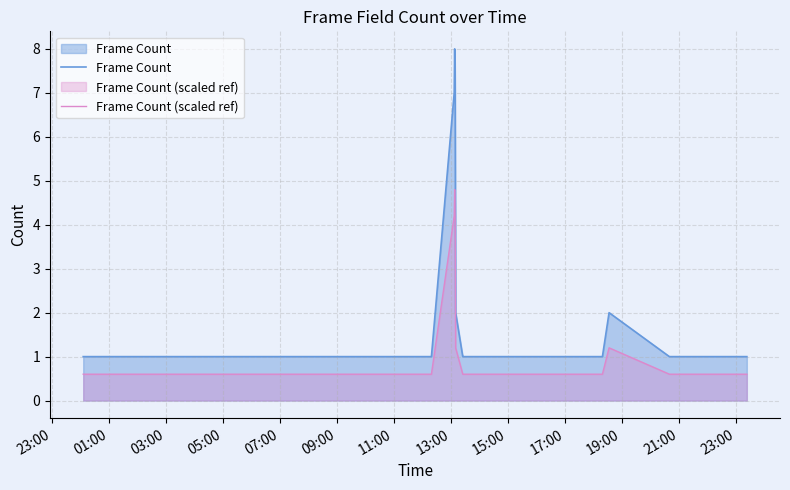

Rank the series by their maximum value, from highest to lowest.

Frame Count, Frame Count (scaled ref)